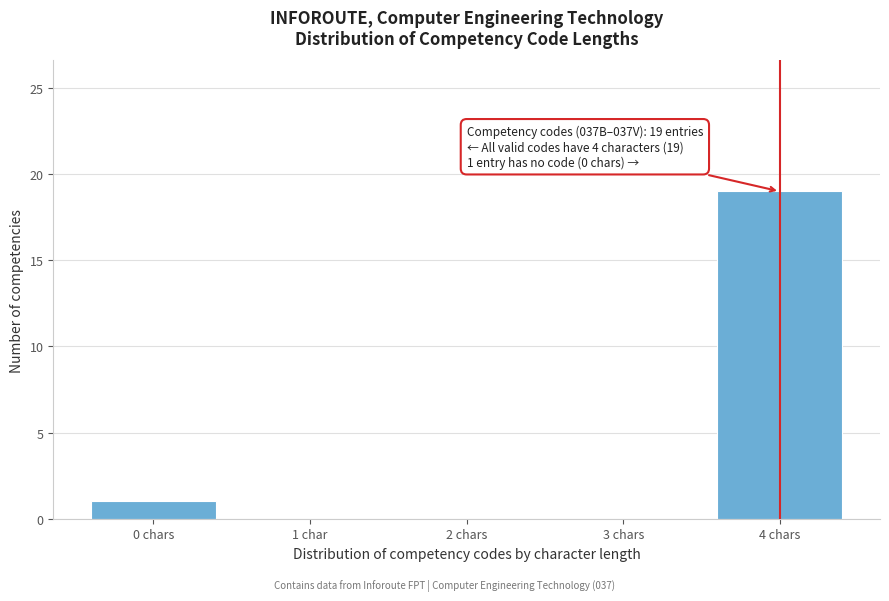

Reading left to right, extract all data points from this chart.

0 chars=1	1 char=0	2 chars=0	3 chars=0	4 chars=19